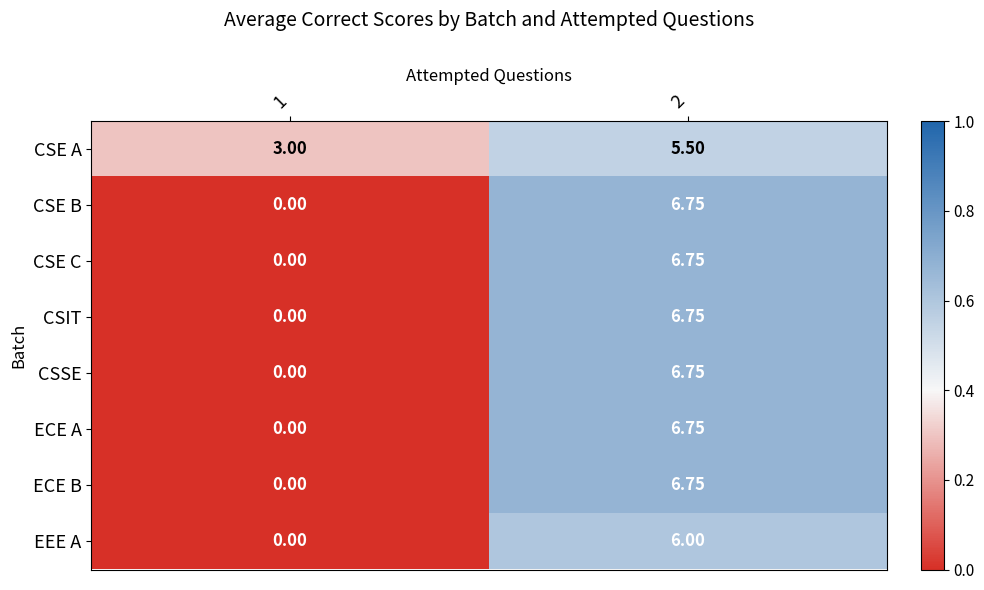

Which label corresponds to the smallest value in the chart?

1